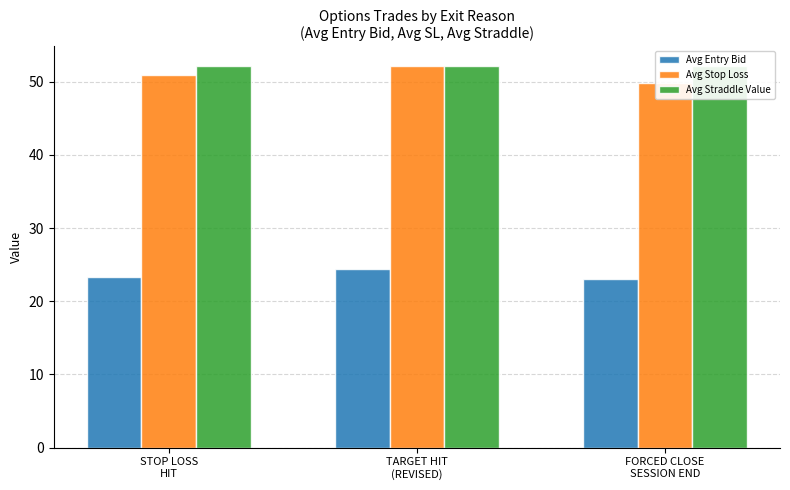

Does the chart contain stacked bars?

No